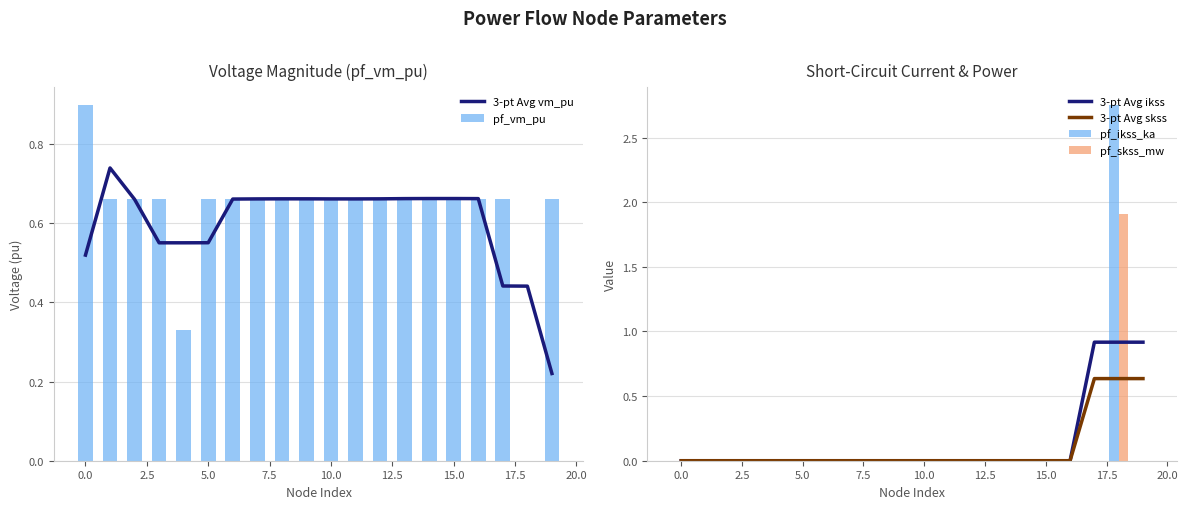

How many values in the pf_vm_pu series exceed 0?

19